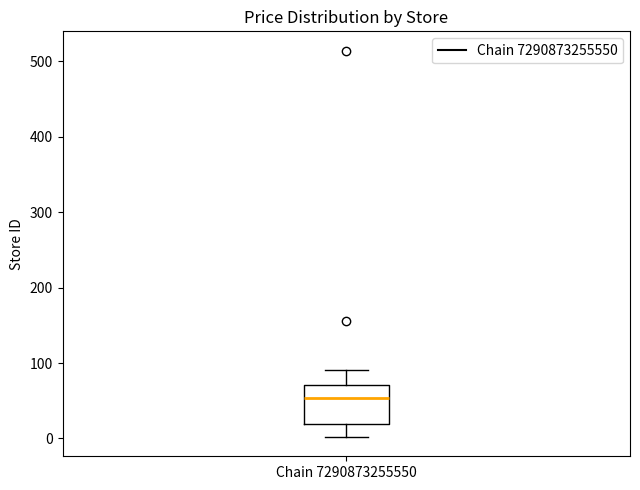

Where is the lower edge of the box for Chain 7290873255550 on the y-axis? The values are not printed on the chart, so give them approximately, as read against the axis.

20